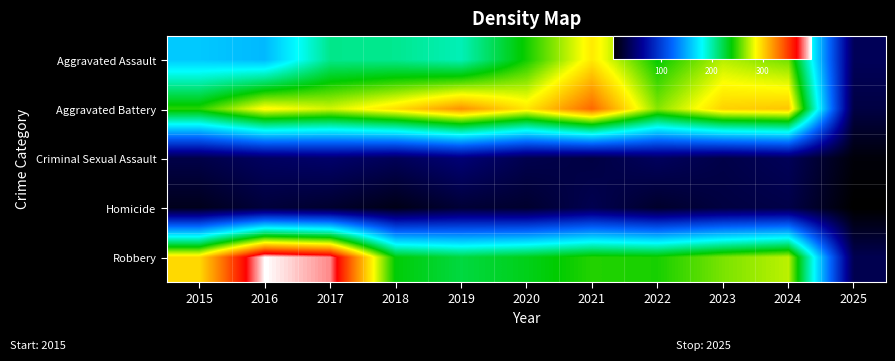

Reading left to right, transcribe all the data shown in this chart.

Aggravated Assault: 2015=160	2016=154	2017=207	2018=206	2019=197	2020=242	2021=292	2022=239	2023=272	2024=259	2025=40
Aggravated Battery: 2015=246	2016=288	2017=277	2018=296	2019=321	2020=293	2021=335	2022=263	2023=300	2024=304	2025=32
Criminal Sexual Assault: 2015=34	2016=43	2017=47	2018=40	2019=51	2020=36	2021=32	2022=42	2023=34	2024=40	2025=10
Homicide: 2015=17	2016=29	2017=24	2018=15	2019=27	2020=24	2021=37	2022=23	2023=31	2024=34	2025=6
Robbery: 2015=297	2016=394	2017=381	2018=237	2019=224	2020=233	2021=245	2022=243	2023=261	2024=273	2025=37